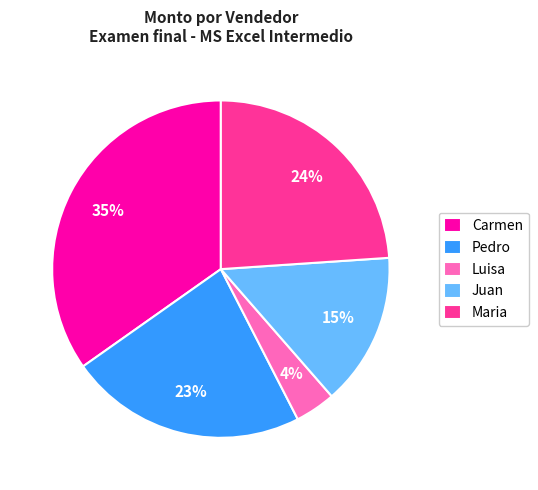

Rank the categories by value from lowest to highest.

Luisa, Juan, Pedro, Maria, Carmen